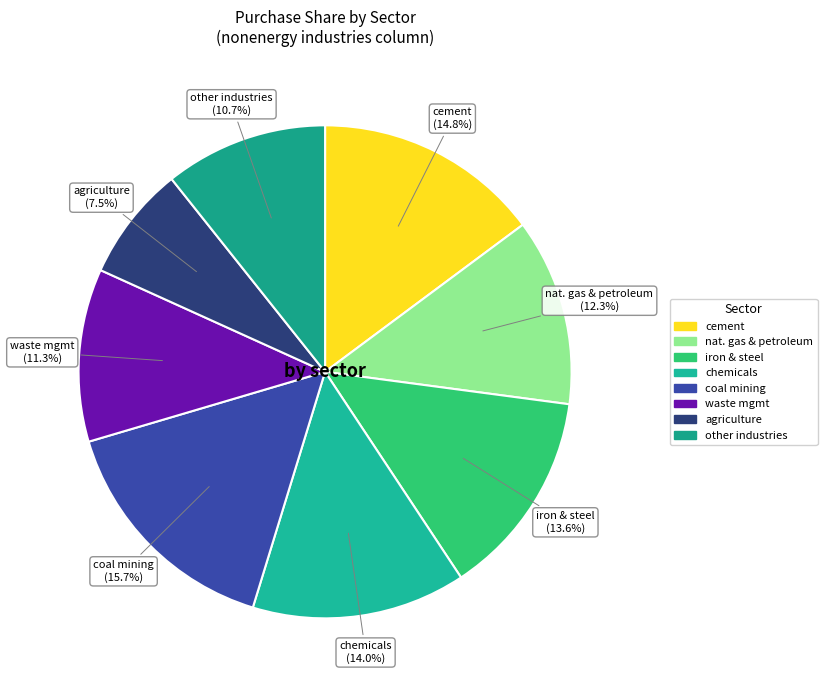

How many slices are in this pie chart?

8